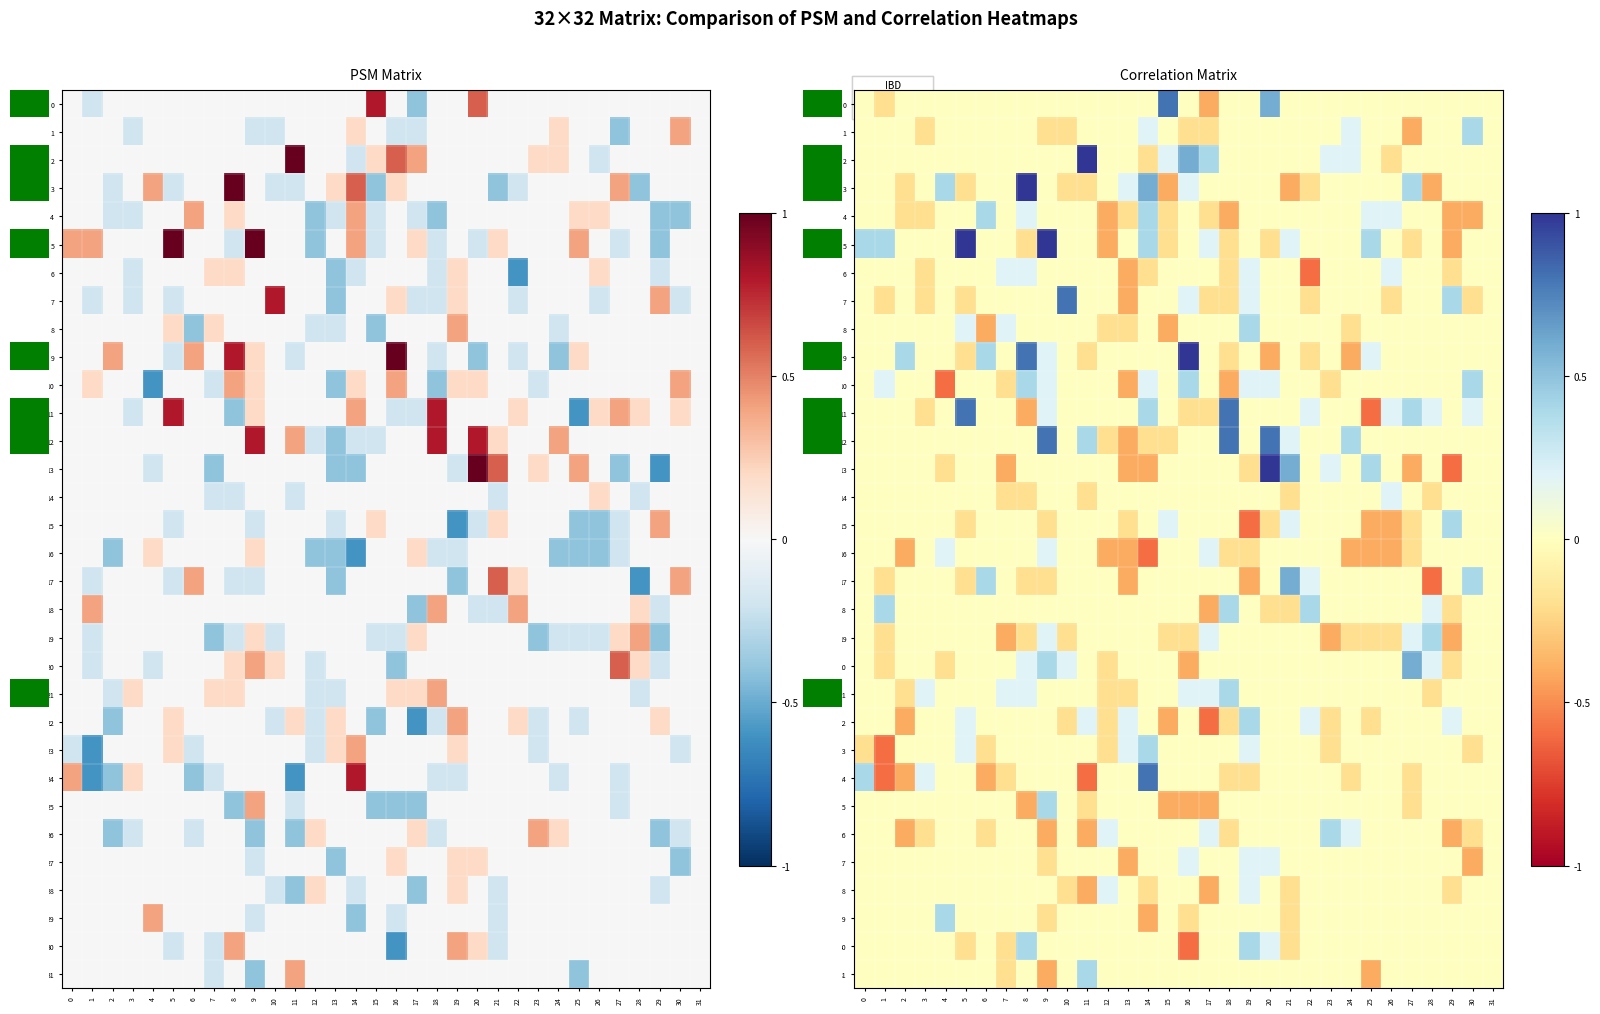

The value of row_20 at 14 is 0.0. True or false?

True